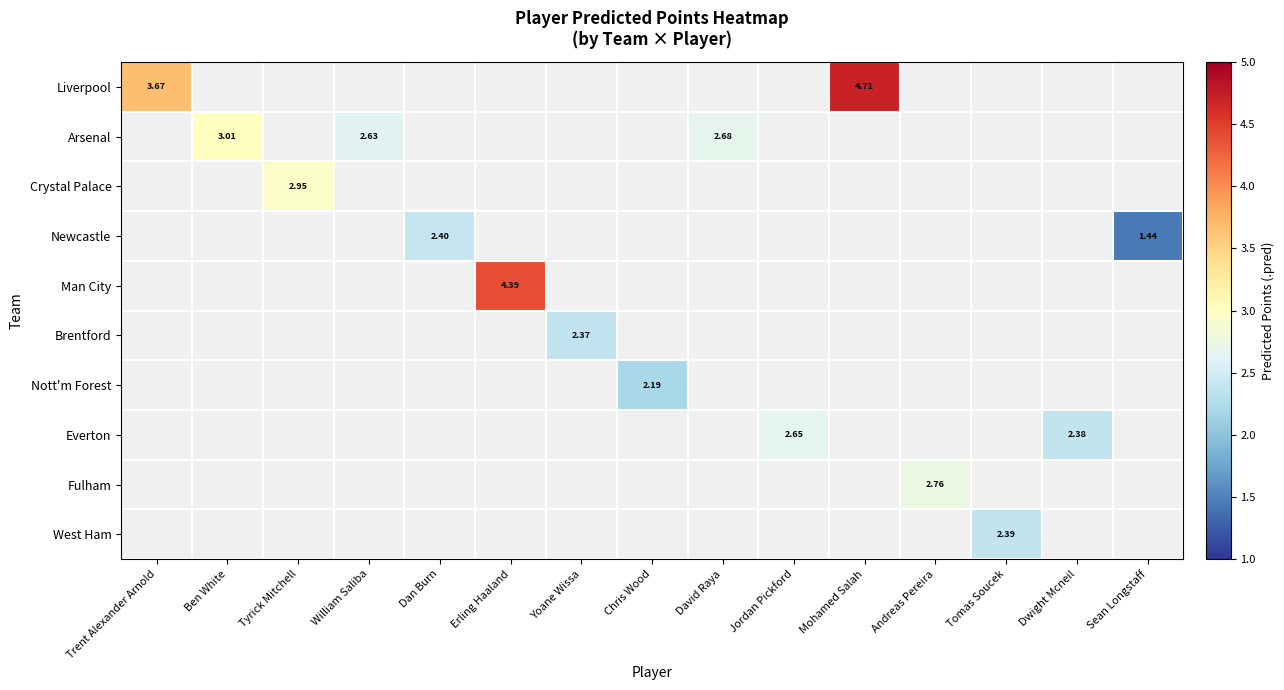

List the series in order of their overall mean, highest first.

Liverpool, Arsenal, Crystal Palace, Newcastle, Man City, Brentford, Nott'm Forest, Everton, Fulham, West Ham